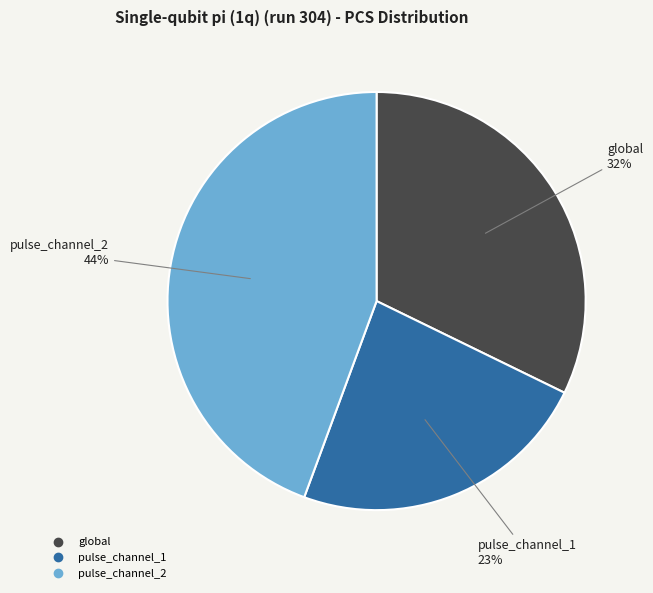

Rank the categories by value from lowest to highest.

pulse_channel_1, global, pulse_channel_2